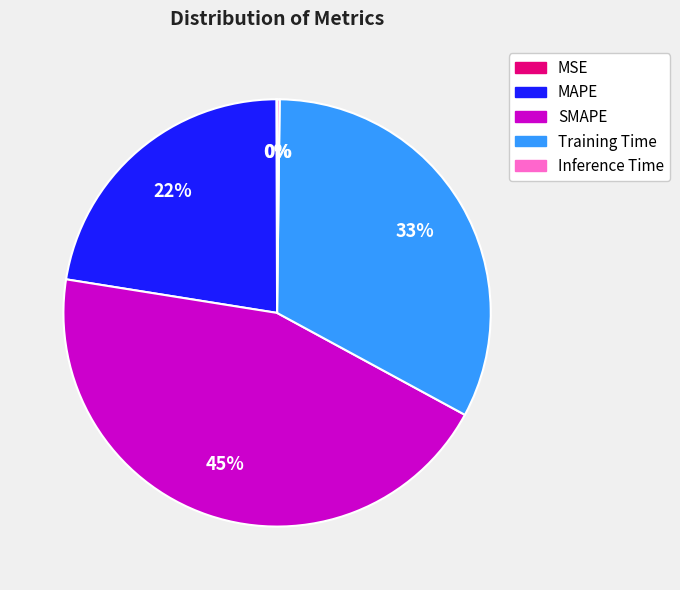

To the nearest percent, what is the average slice percentage?

20%